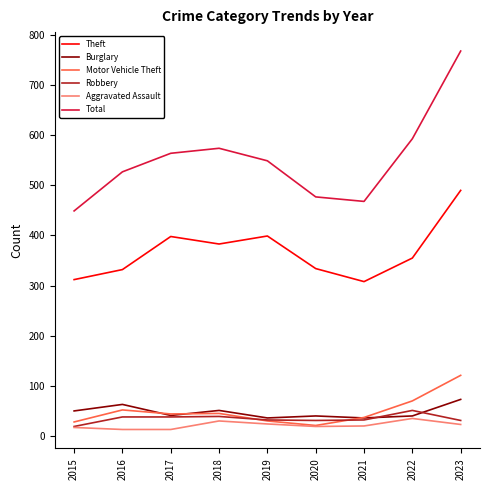

Between 2017 and 2023, which series saw the biggest shift?

Total